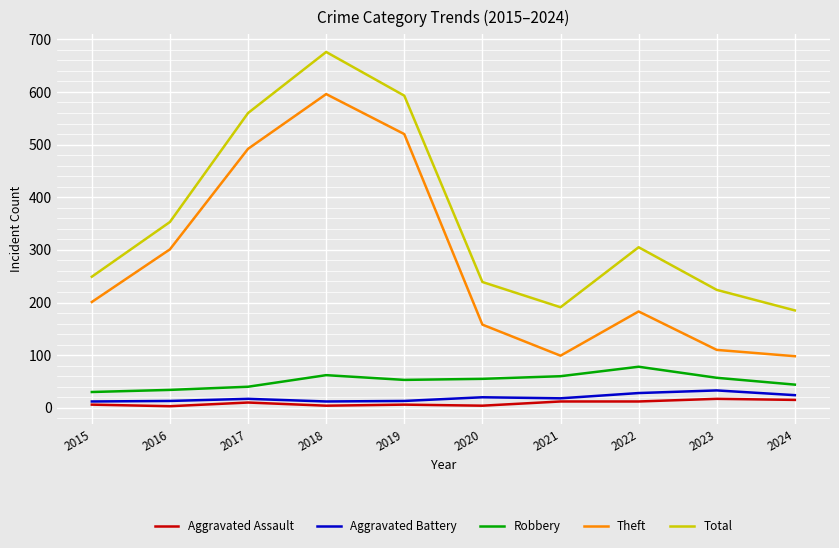

What is the approximate value of Total at 2018, to the nearest 50?

700